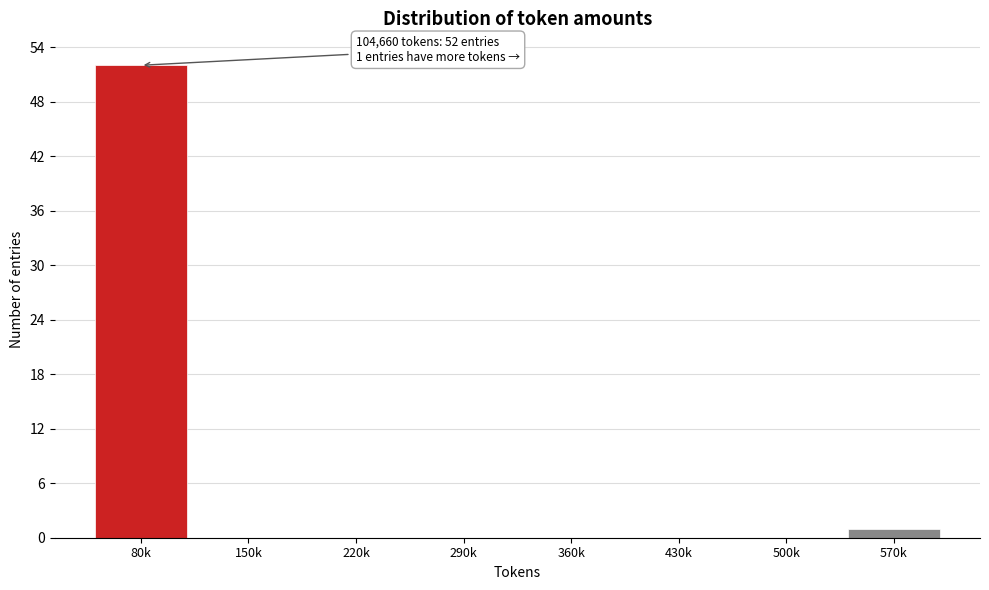

Reading left to right, extract all data points from this chart.

80k=52	150k=0	220k=0	290k=0	360k=0	430k=0	500k=0	570k=1